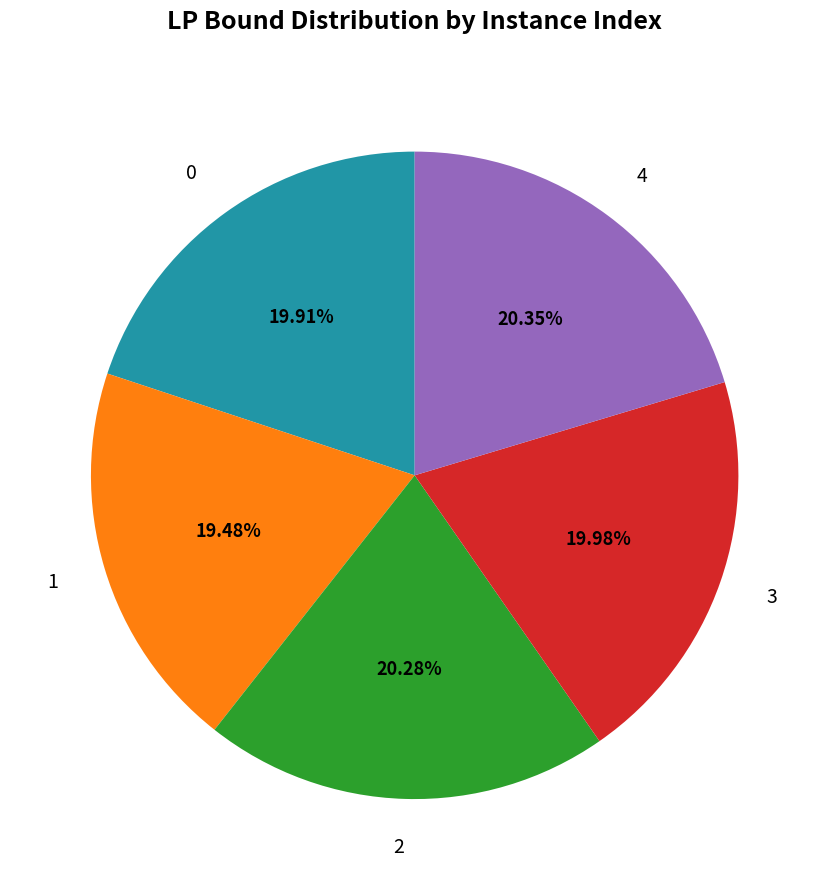

How many segments does this pie chart have?

5